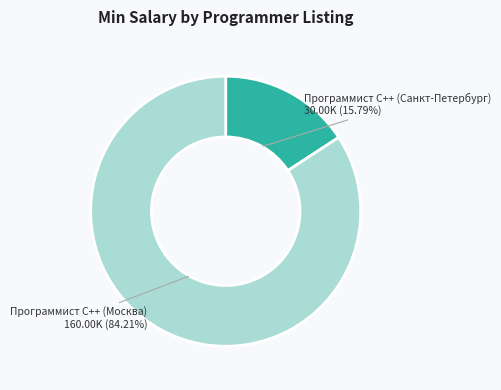

Is there a majority slice in this chart?

Yes